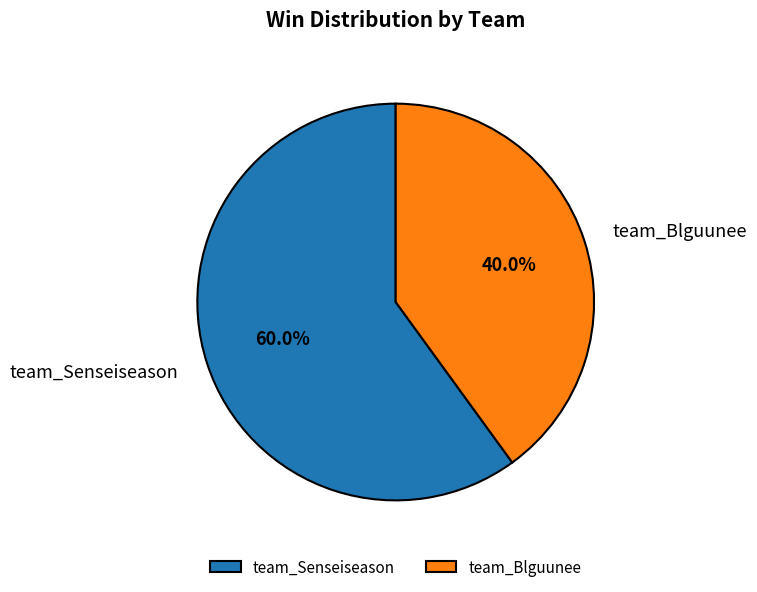

Which category has the smallest portion of the pie?

team_Blguunee